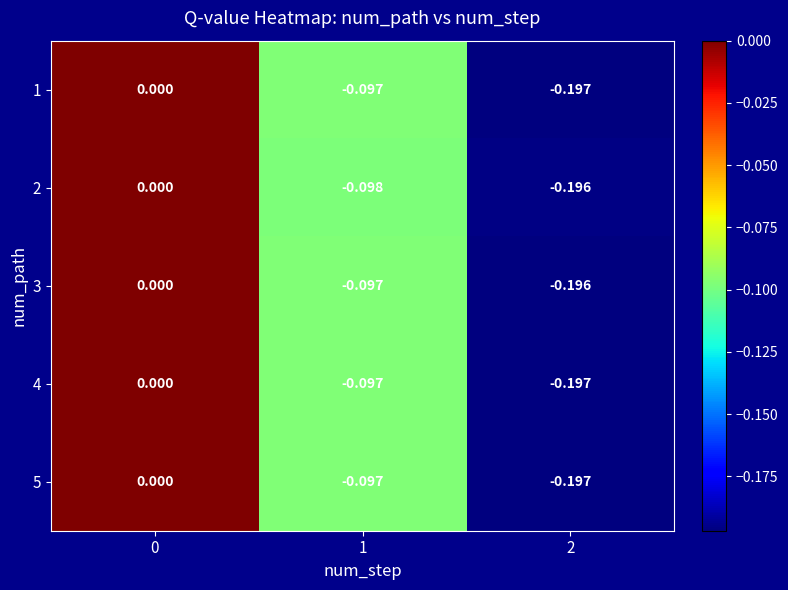

Is the value of 5 at 0 greater than the value of 1 at 2?

Yes